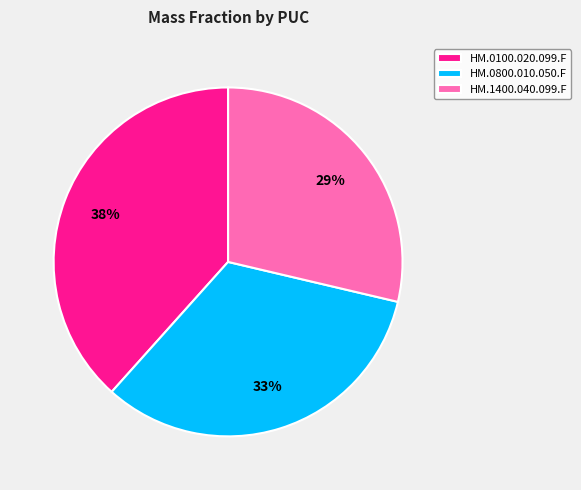

Is the sum of HM.0100.020.099.F and HM.0800.010.050.F greater than half?

Yes